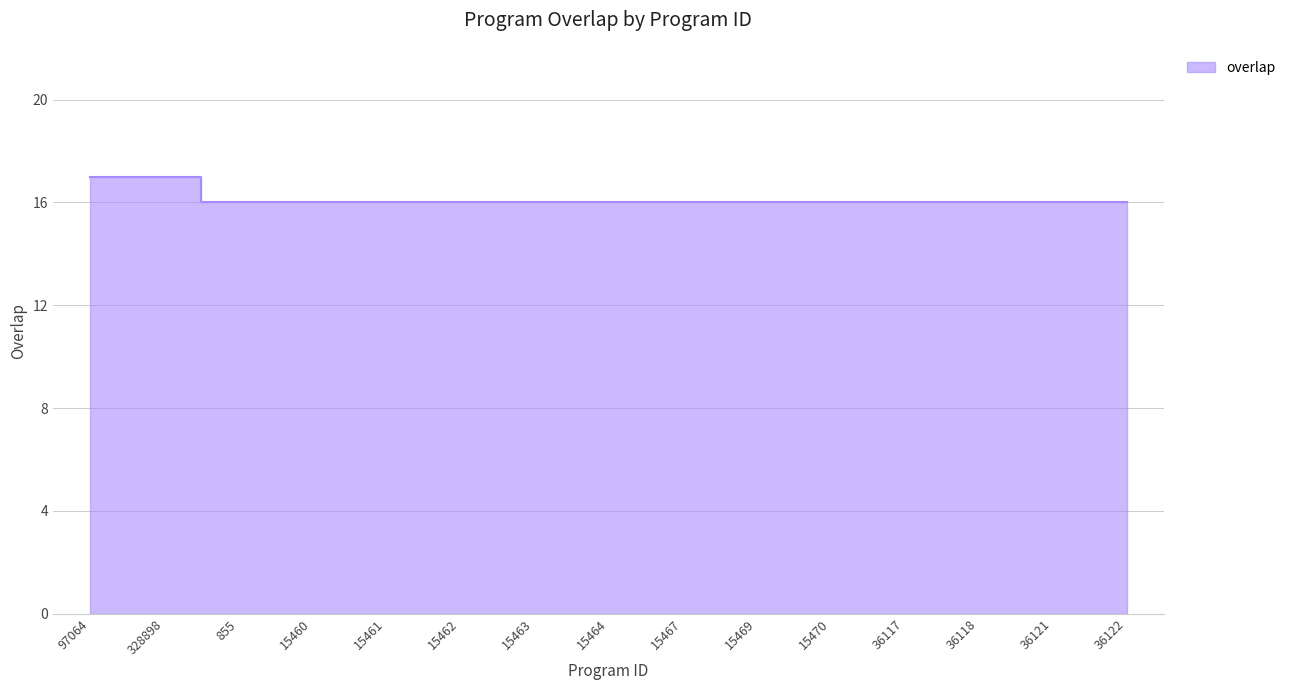

How many lines are shown in the chart?

1